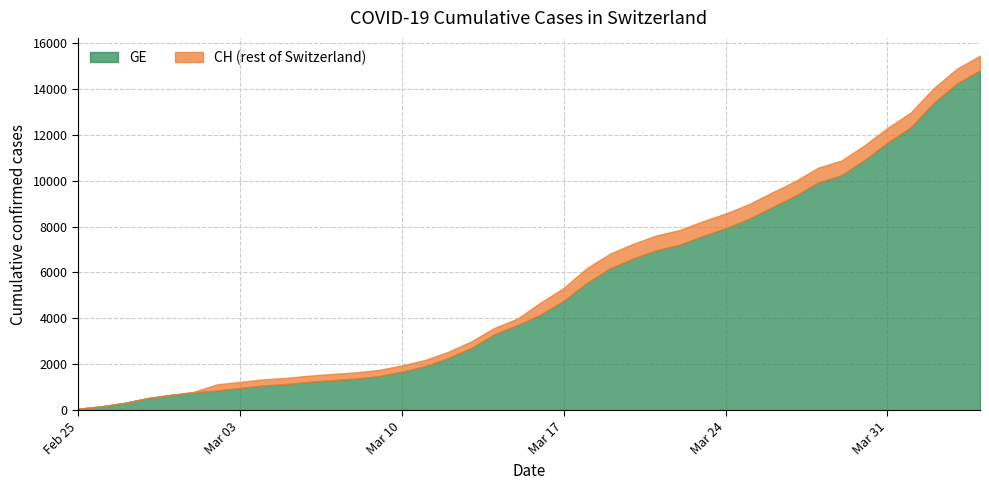

How many data points does each series have?

40